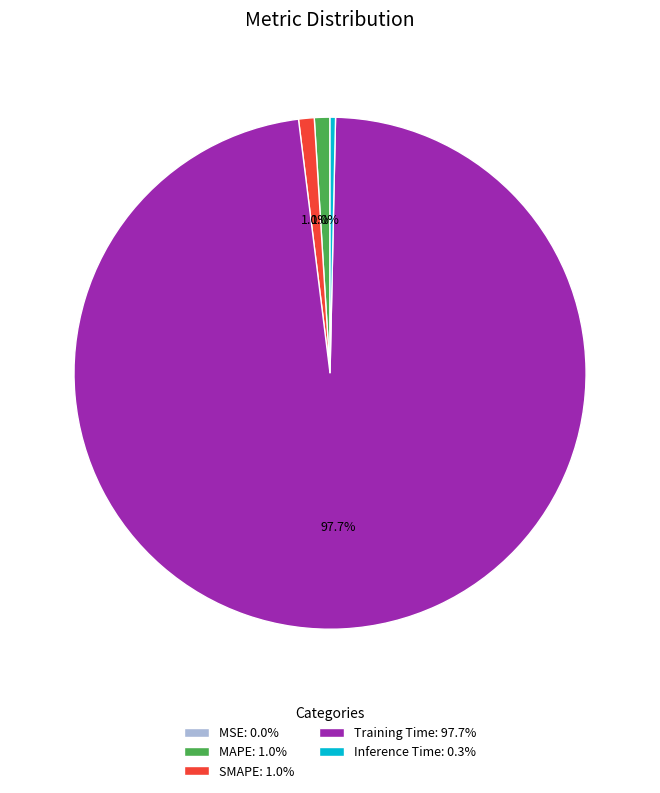

What is the largest slice in the pie chart?

Training Time